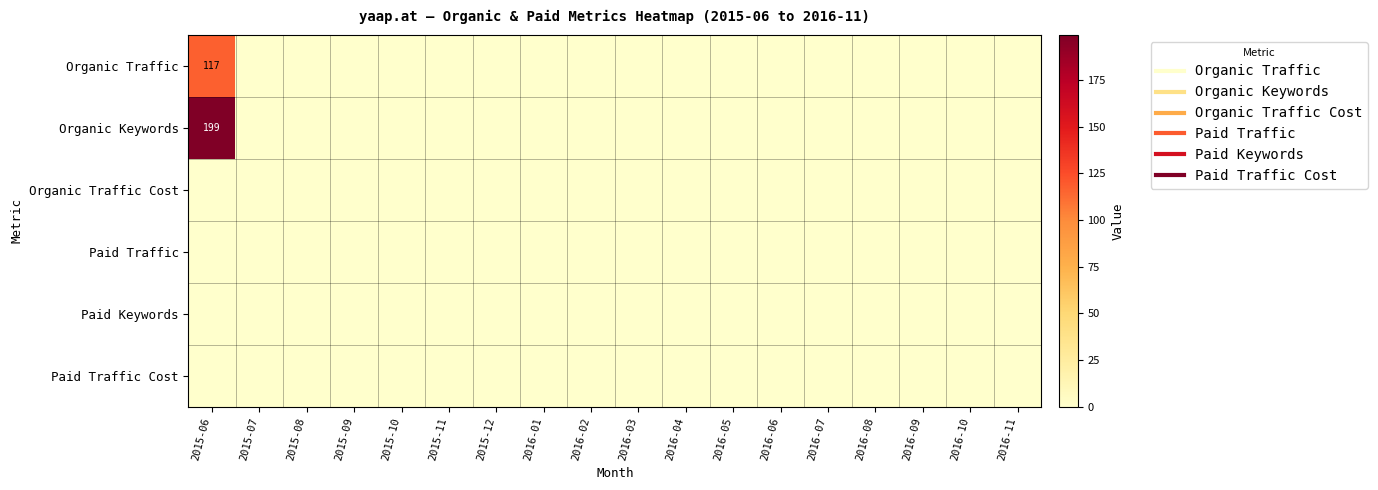

List the series in order of their peak value, lowest first.

Organic Traffic Cost, Paid Traffic, Paid Keywords, Paid Traffic Cost, Organic Traffic, Organic Keywords